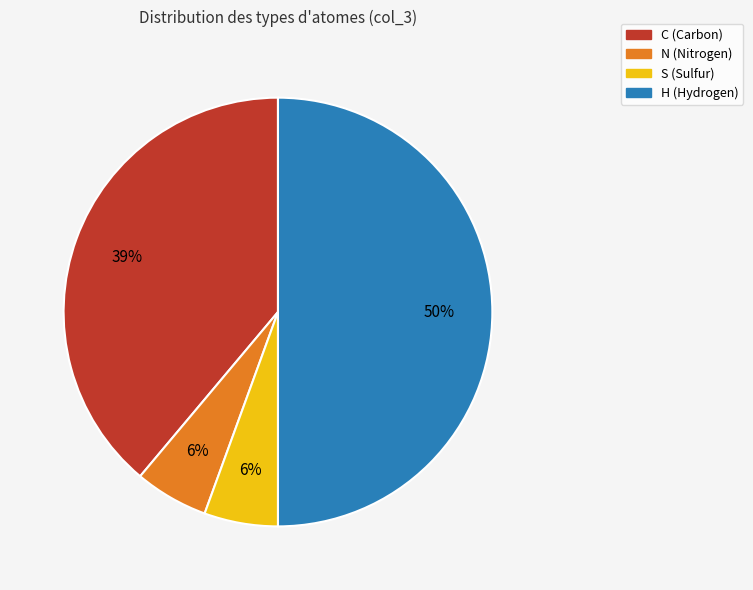

Combined, do H and C account for over 50%?

Yes